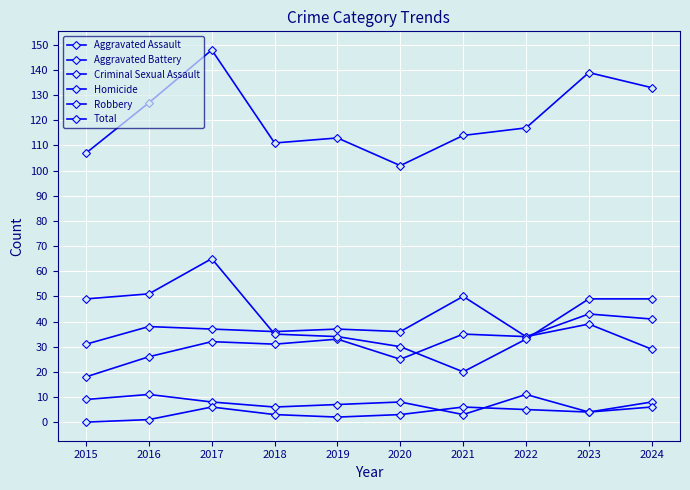

What is the total value across all series at 2019?

226